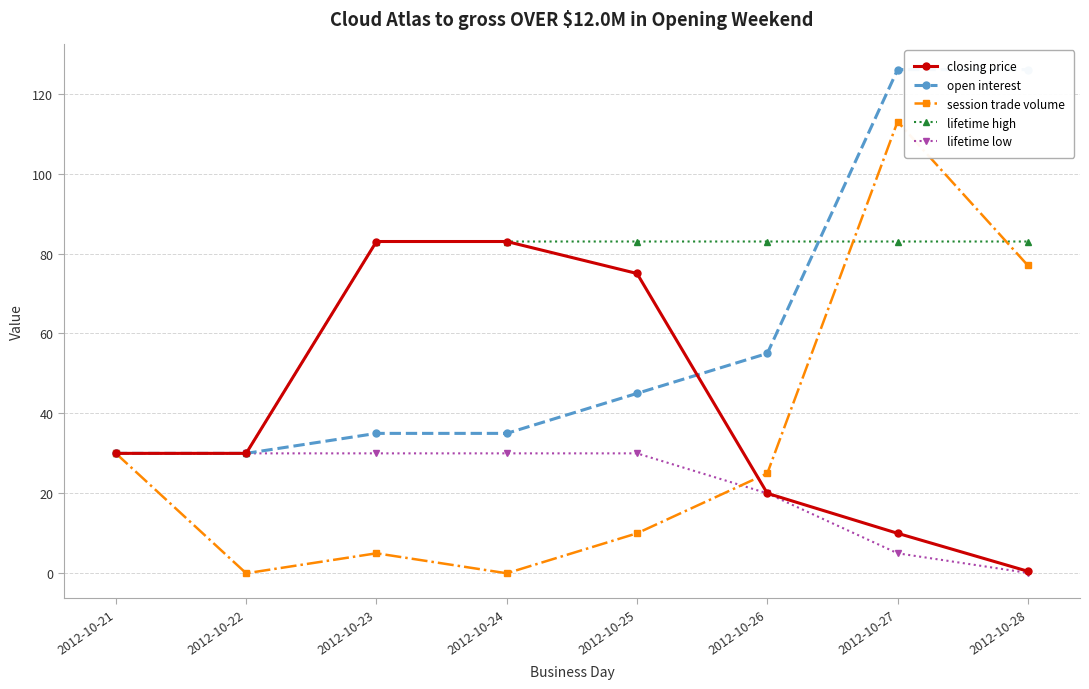

Rank the series by their maximum value, from lowest to highest.

lifetime low, closing price, lifetime high, session trade volume, open interest